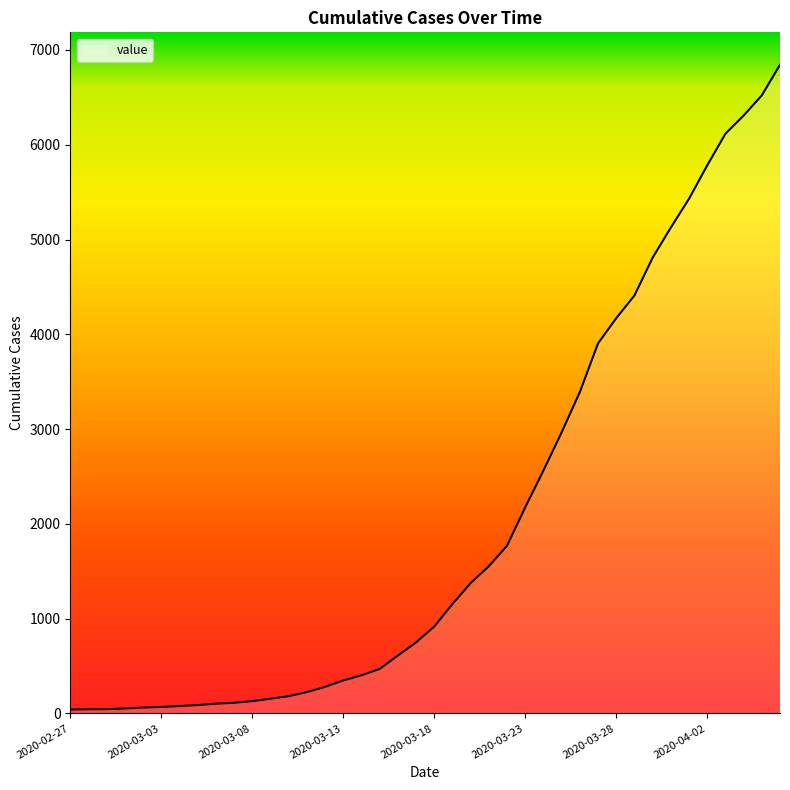

What is the greatest value displayed?

6844